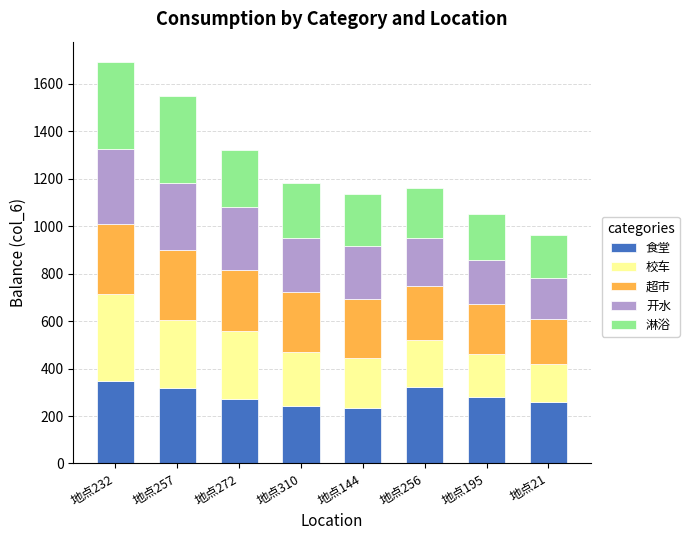

Is it true that 食堂 equals 144.7 at 地点310?

False